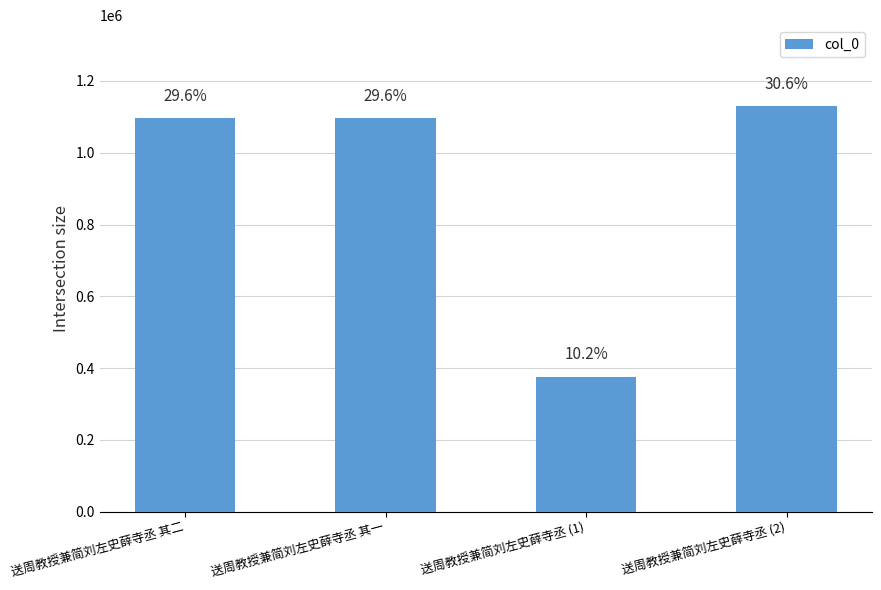

What is the difference between the second highest and second lowest values?

1